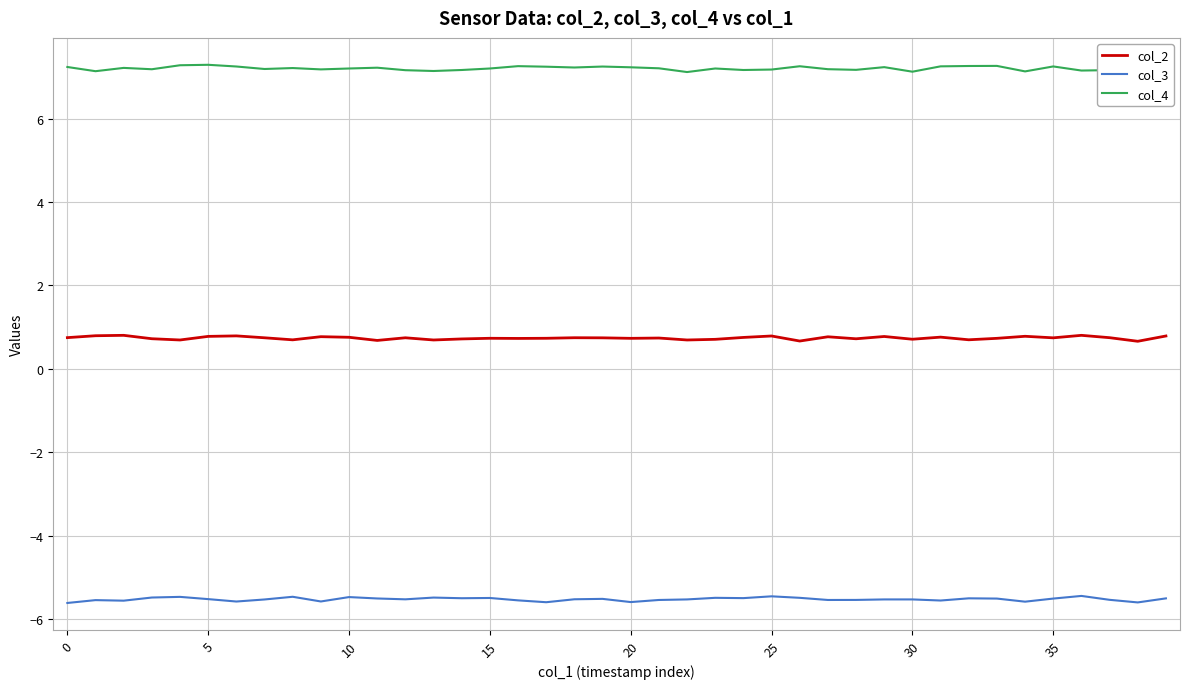

Count the number of categories in the chart.

40